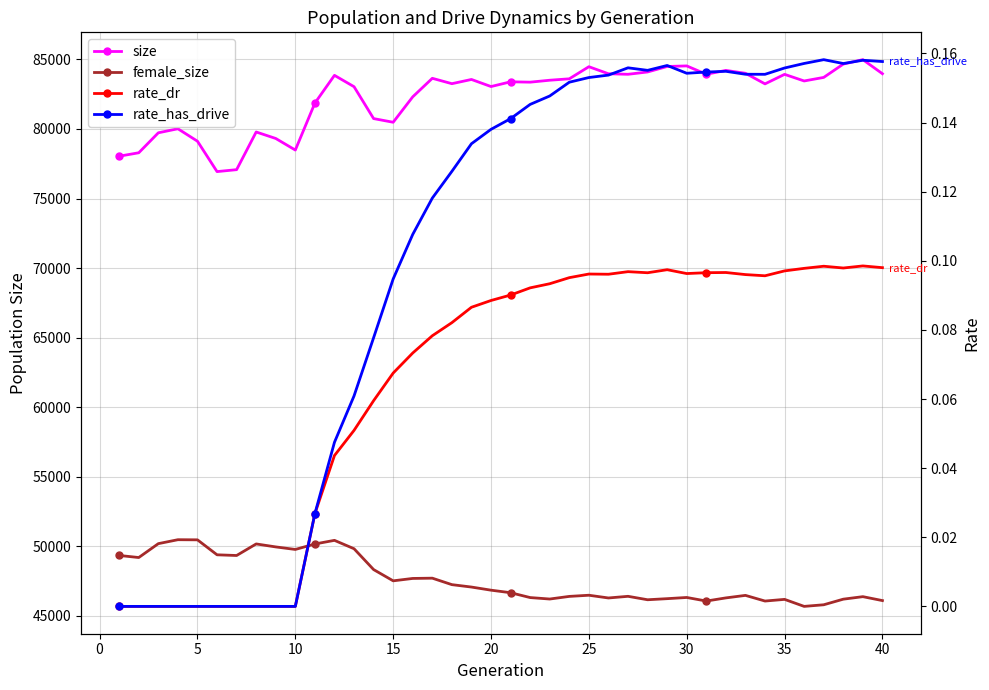

Is the value of size at 11 greater than the value of female_size at 35?

Yes